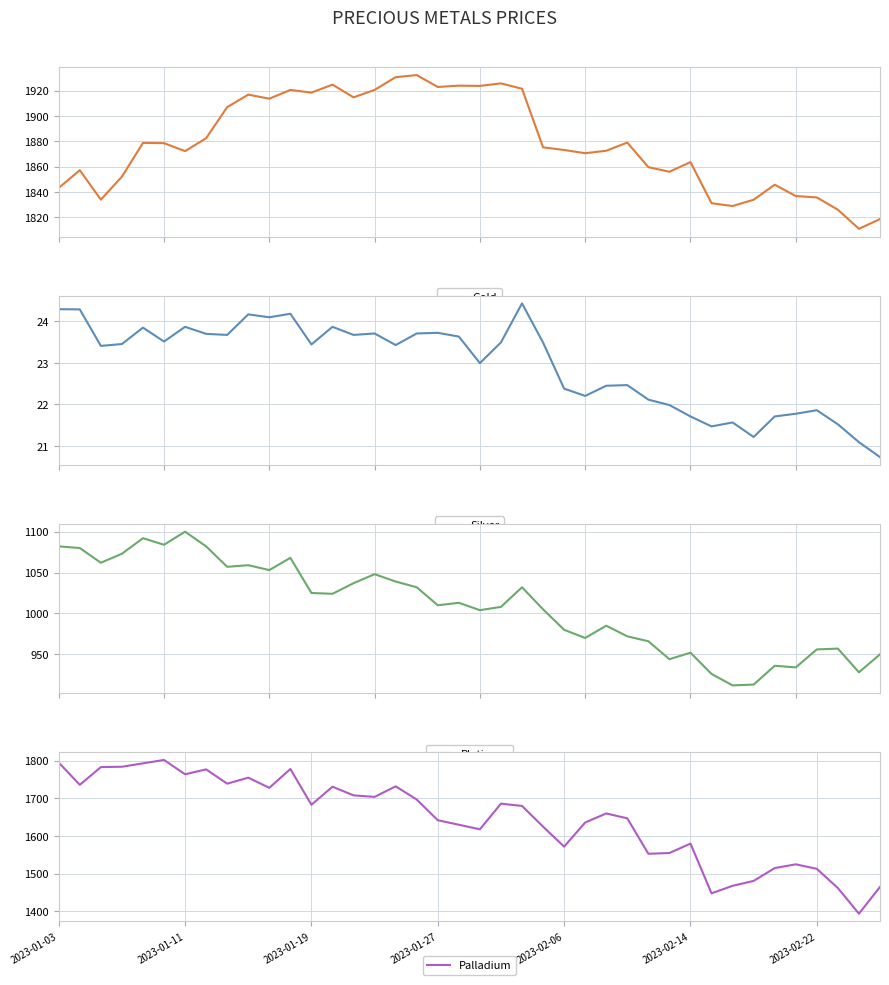

Between 2023-01-03 and 16, which series saw the biggest shift?

Gold